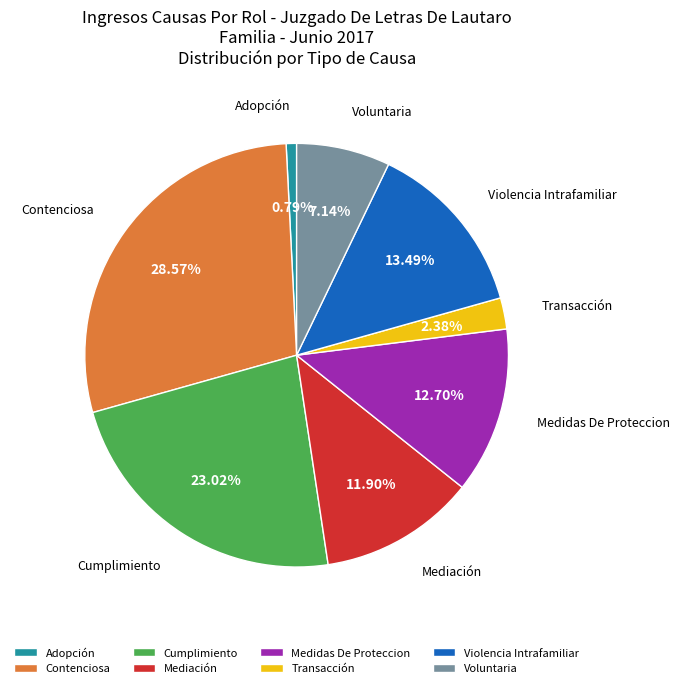

Which slice is the smallest?

Adopción